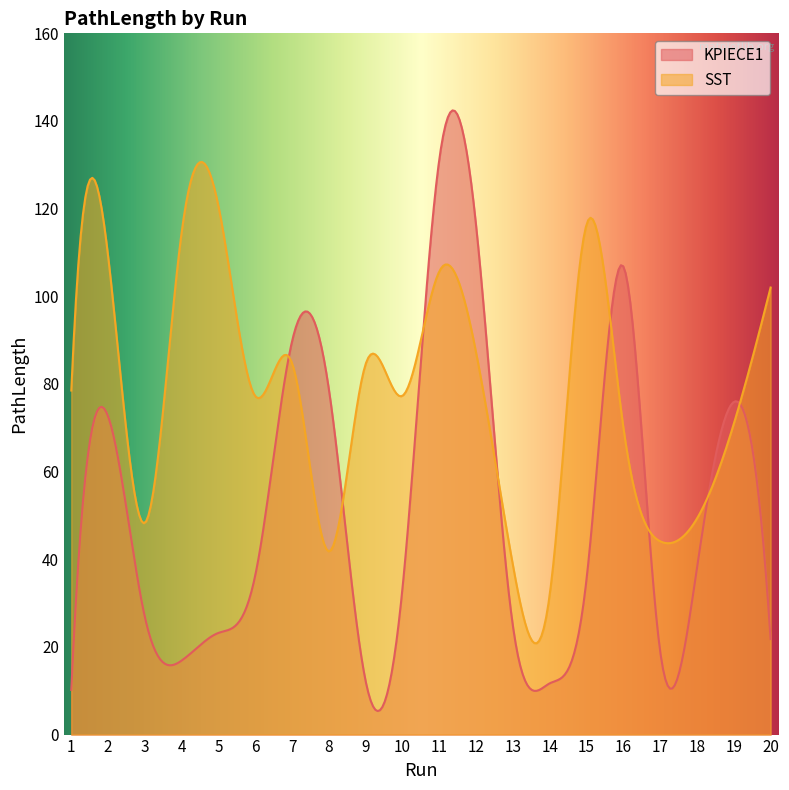

At which label does KPIECE1_PathLength first exceed 35?

2